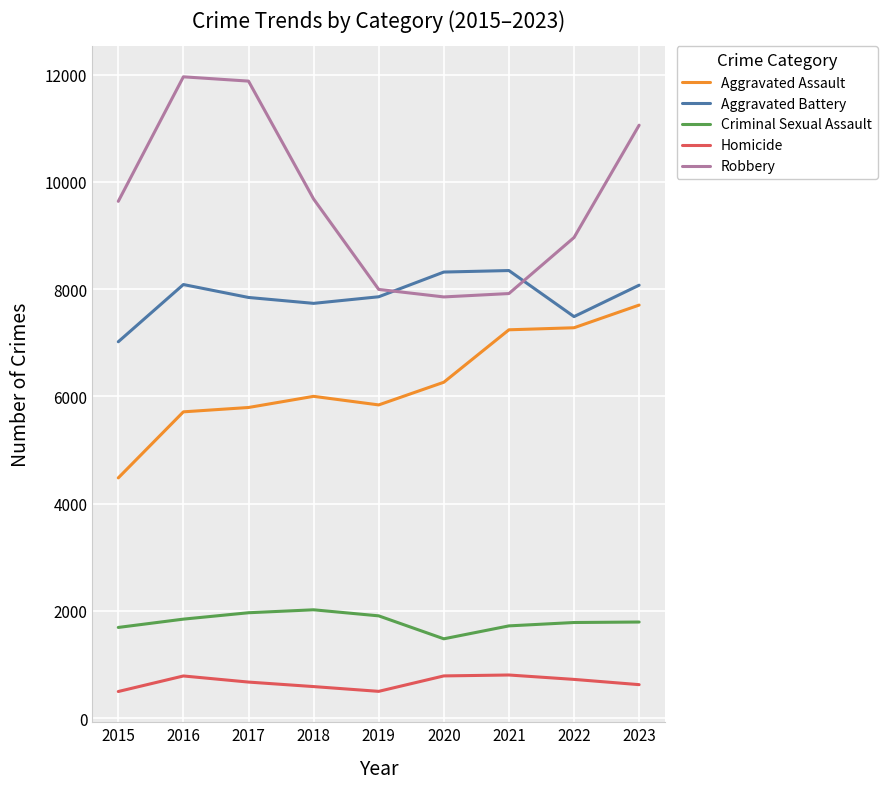

True or false: Homicide and Aggravated Battery intersect in this chart.

False